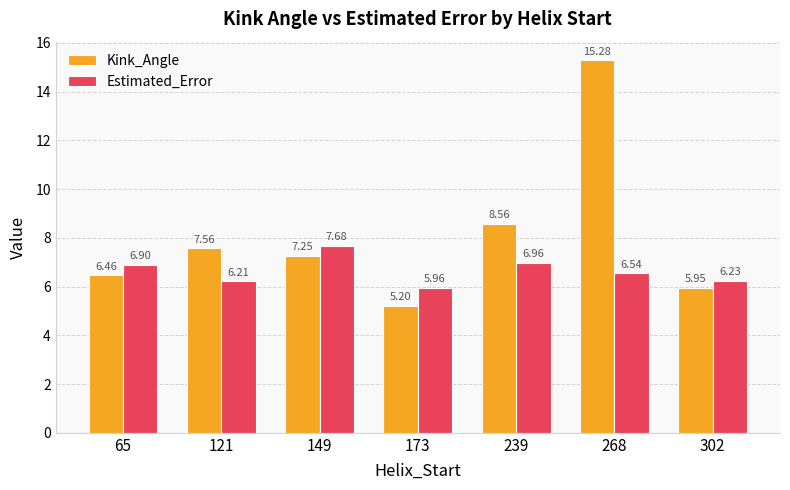

How many bars are there in each group?

2